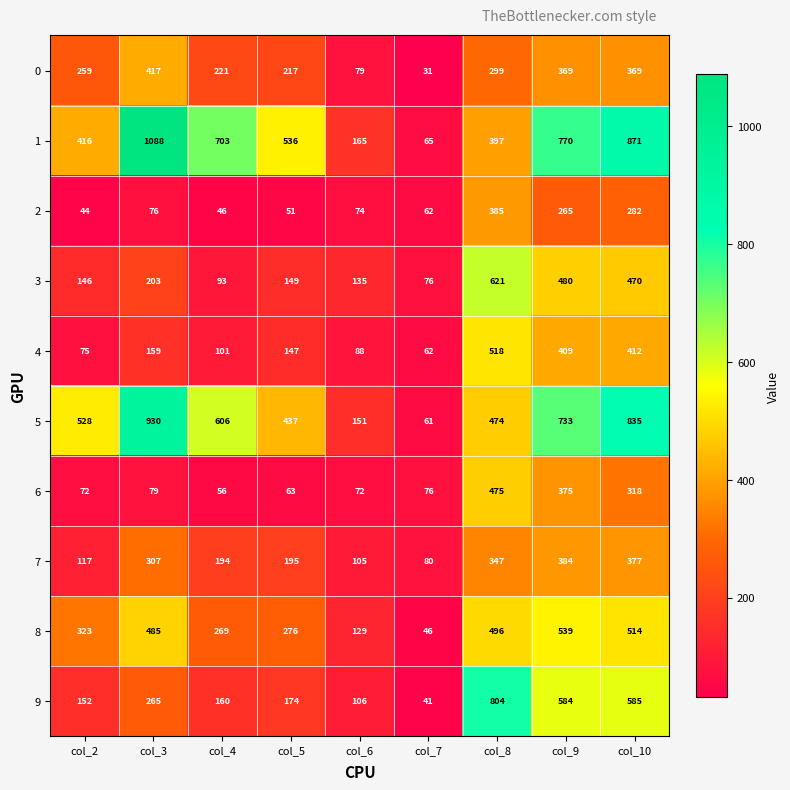

Read the 0 value at col_5.

217